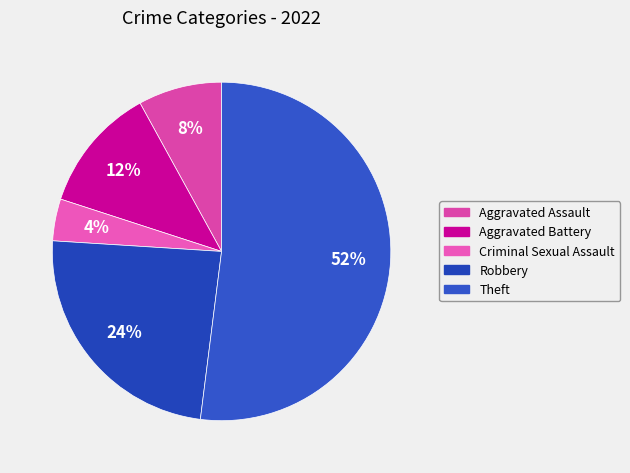

Approximately how many times larger is the value at Aggravated Battery compared to Theft?

0.2